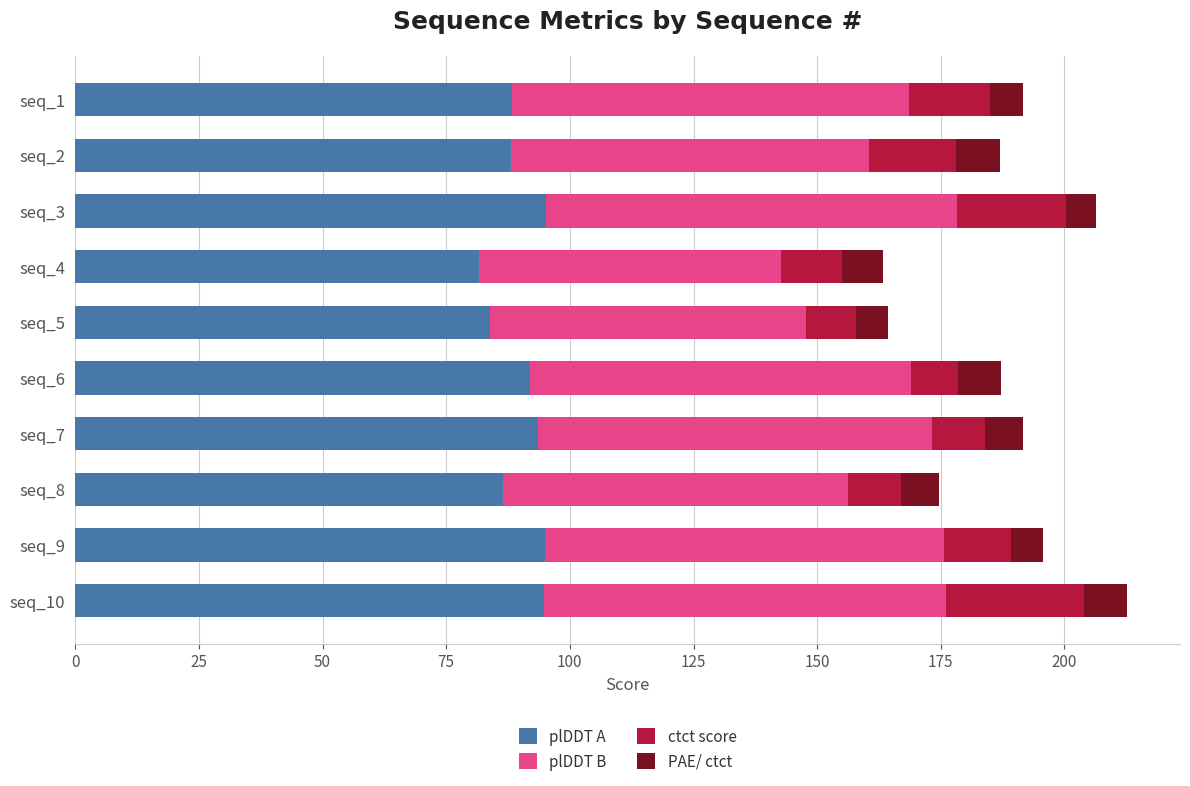

What is the total value across all series at seq_3?

206.3